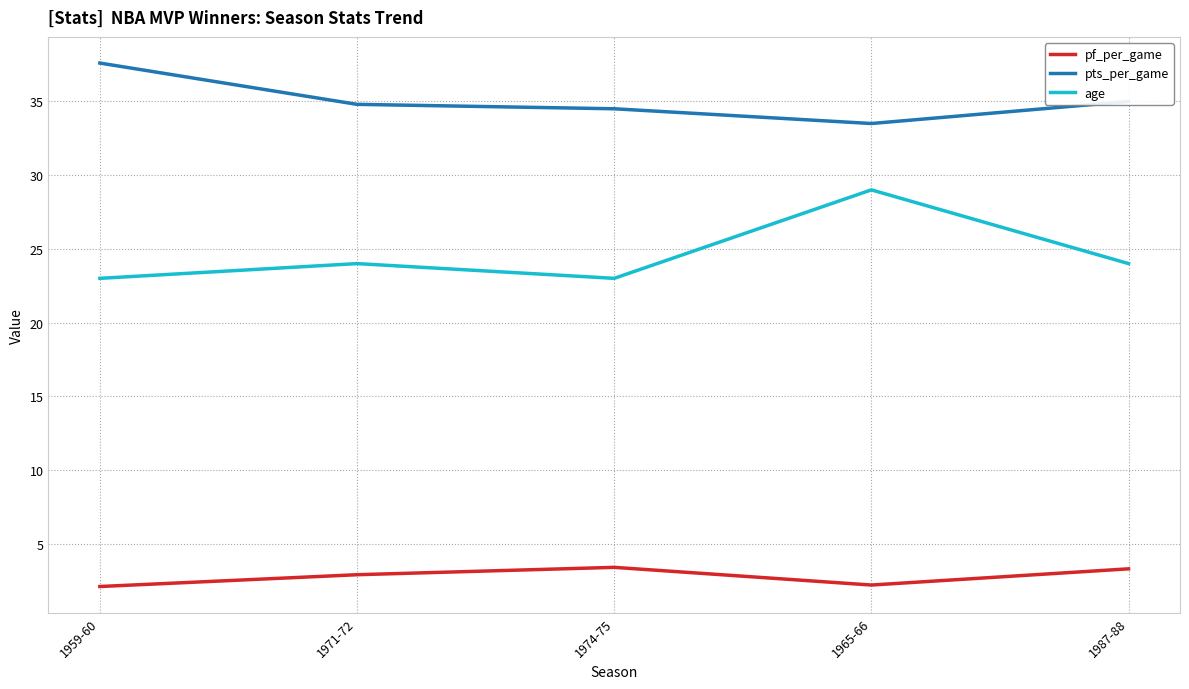

True or false: pf_per_game has more than 2 interior local peaks.

False